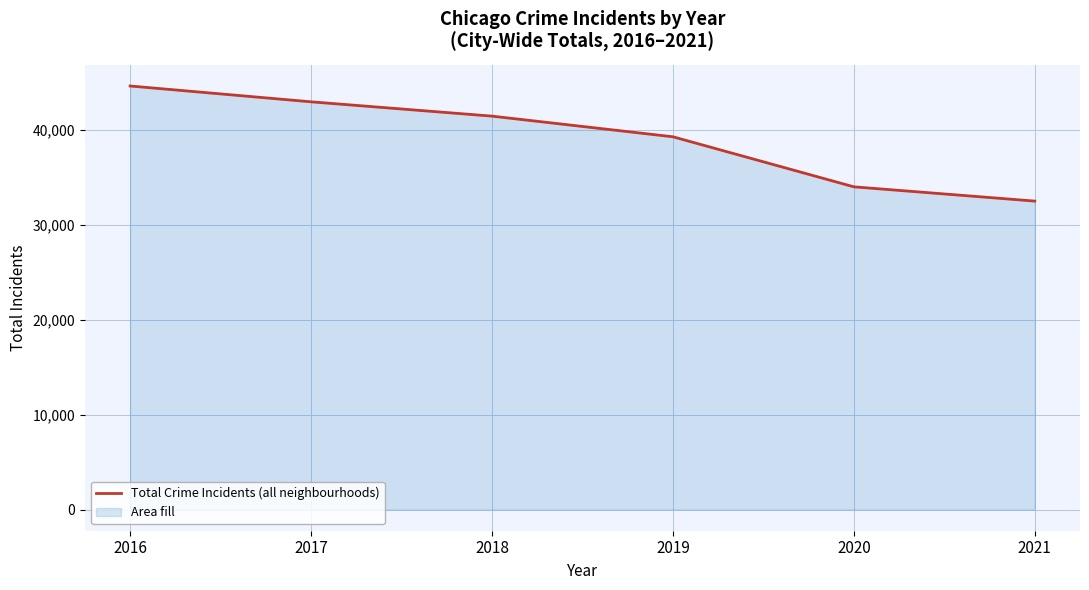

Read the value at 2016, to the nearest 10.

44660